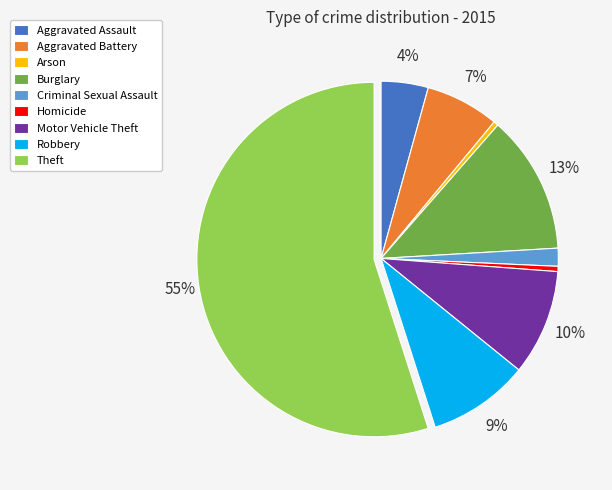

Does Theft represent more than half of the total?

Yes